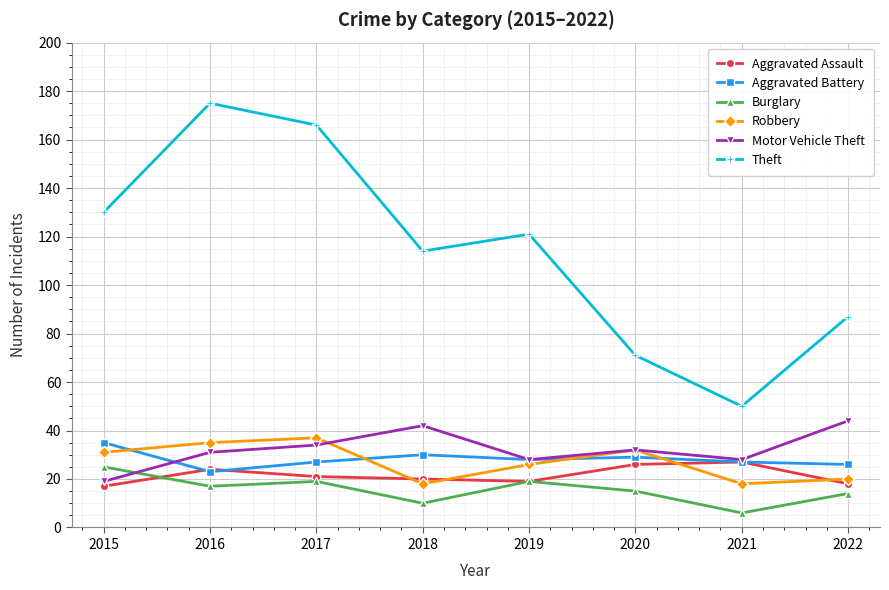

Which category has the lowest value in the Aggravated Battery series?

2016